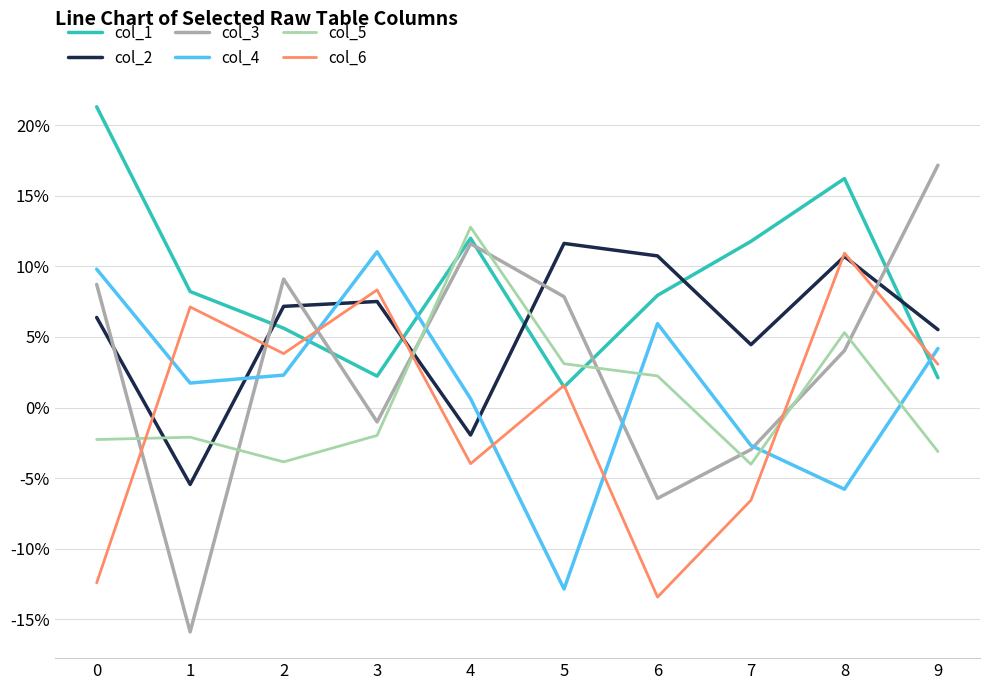

Rank the series at 1 from highest to lowest value.

col_1, col_6, col_4, col_5, col_2, col_3